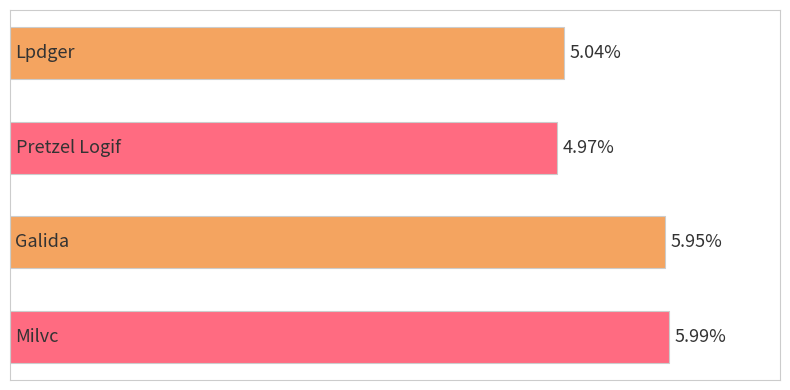

Are the bars horizontal?

Yes